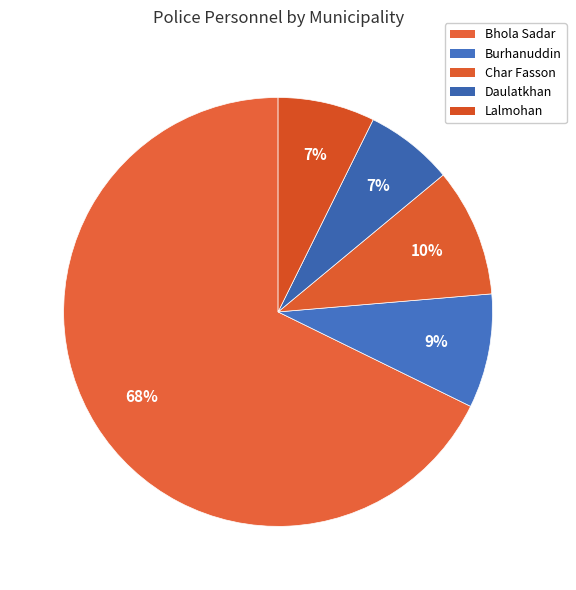

How many slices are in this pie chart?

5